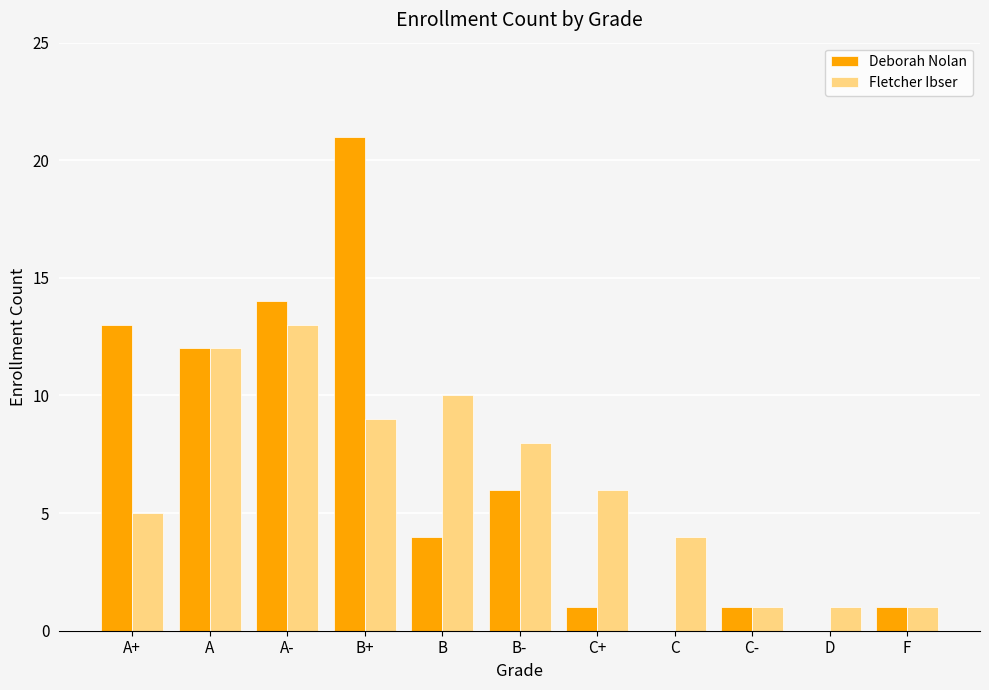

True or false: Fletcher Ibser has a value of 3 at A+.

False